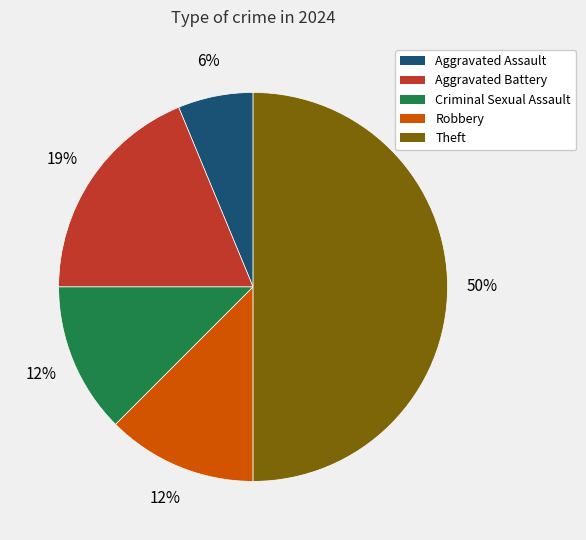

To the nearest percent, what is the average slice percentage?

20%